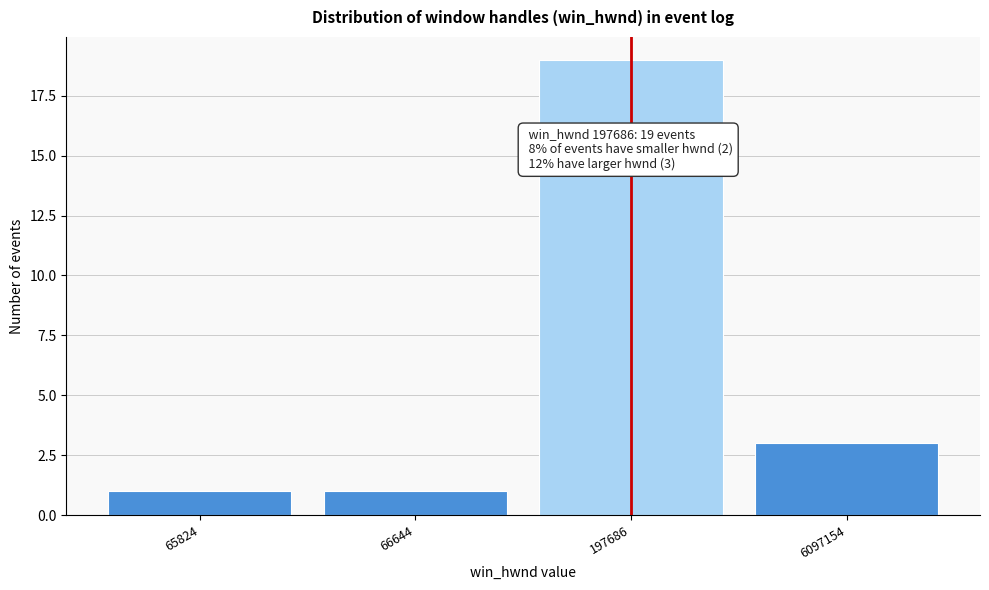

Reading right to left, transcribe all the data shown in this chart.

6097154=3	197686=19	66644=1	65824=1